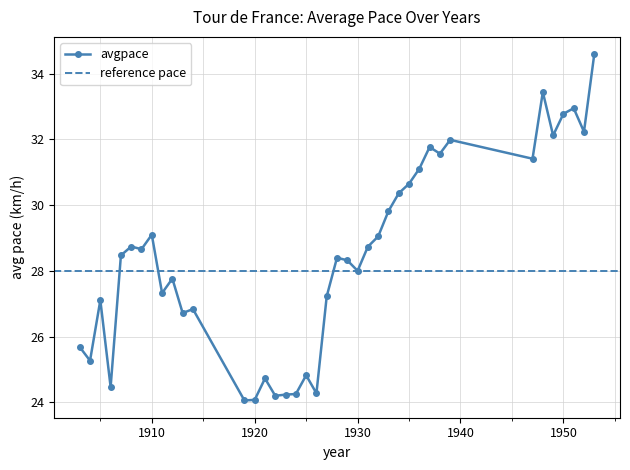

List the labels in order of value, largest first.

1953, 1948, 1951, 1950, 1952, 1949, 1939, 1937, 1938, 1947, 1936, 1935, 1934, 1933, 1910, 1932, 1908, 1931, 1909, 1907, 1928, 1929, 1930, 1912, 1911, 1927, 1905, 1914, 1913, 1903, 1904, 1925, 1921, 1906, 1926, 1924, 1923, 1922, 1920, 1919